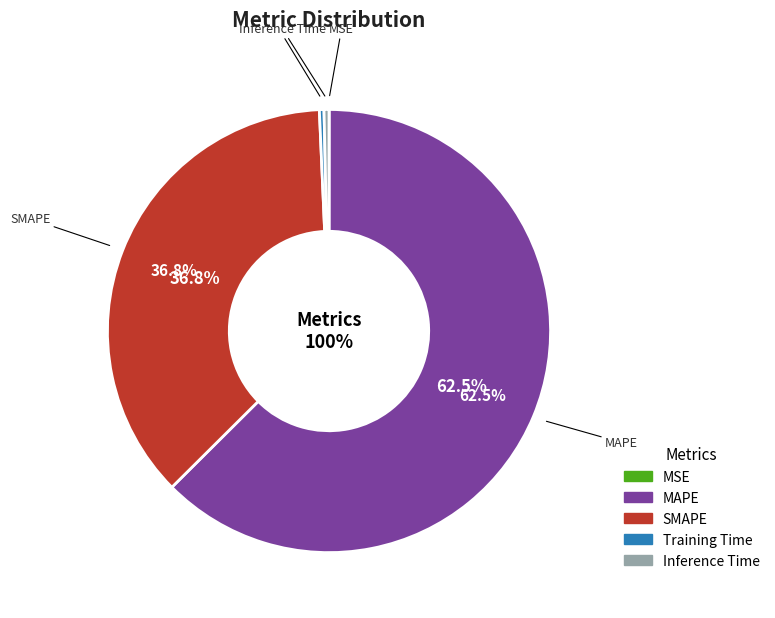

To the nearest percent, what is the difference between the Training Time and MAPE slice percentages?

62%